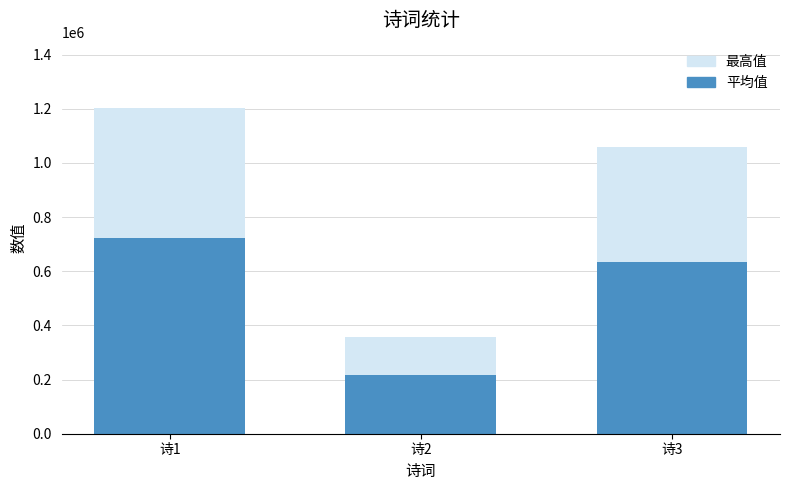

Which series has the widest spread of values?

最高值